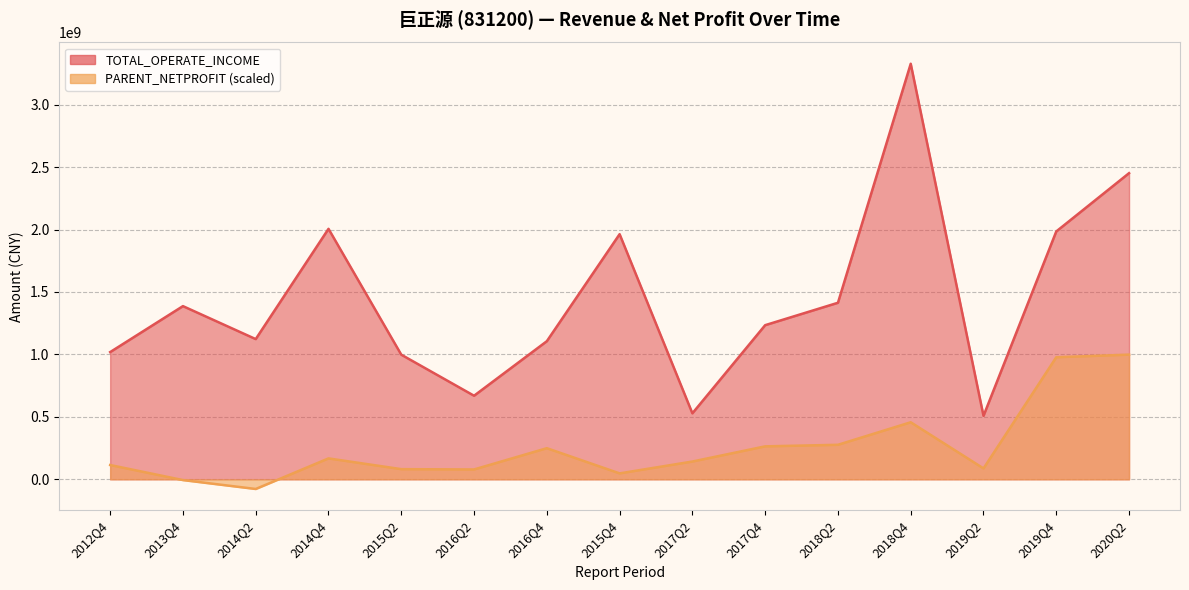

True or false: TOTAL_OPERATE_INCOME and PARENT_NETPROFIT cross at least once.

False